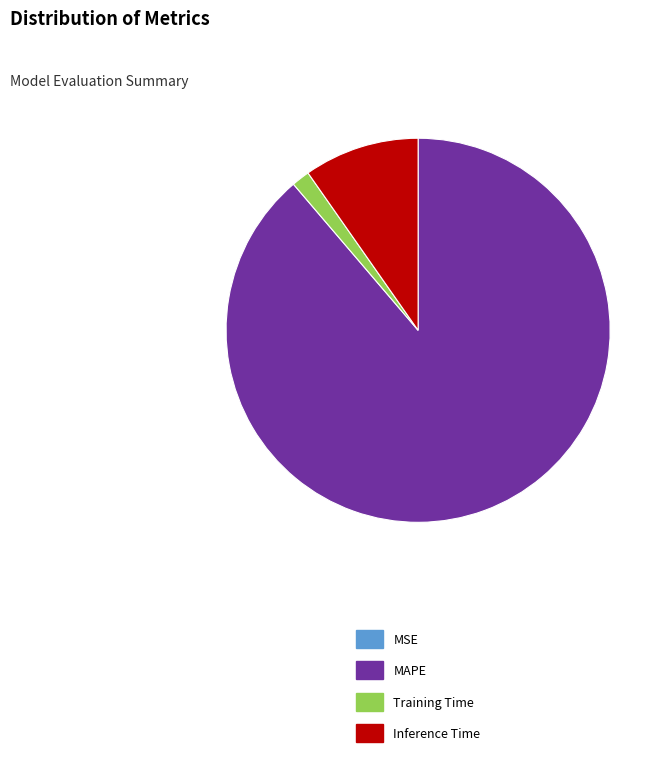

Is the sum of Inference Time and MAPE greater than half?

Yes